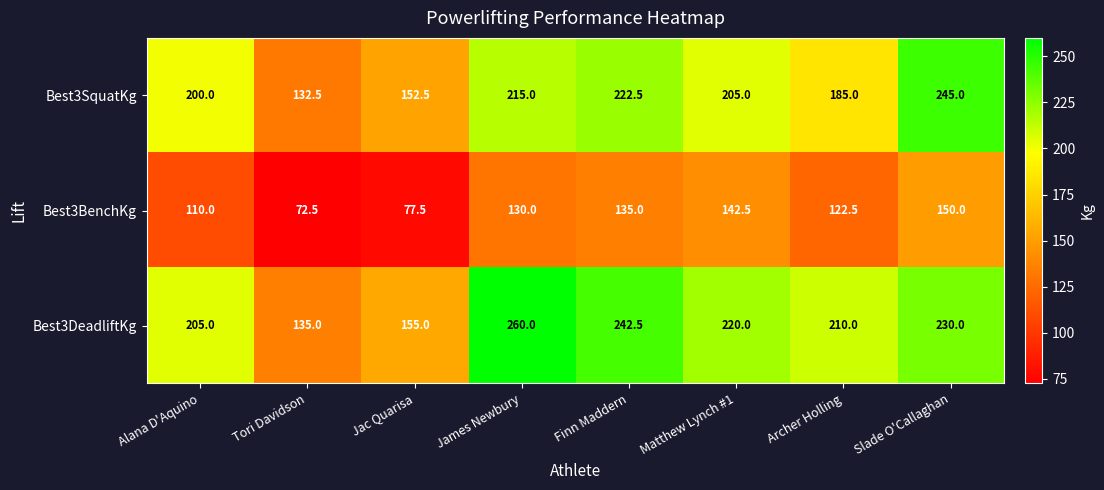

Rank the series at Jac Quarisa from lowest to highest value.

Best3BenchKg, Best3SquatKg, Best3DeadliftKg